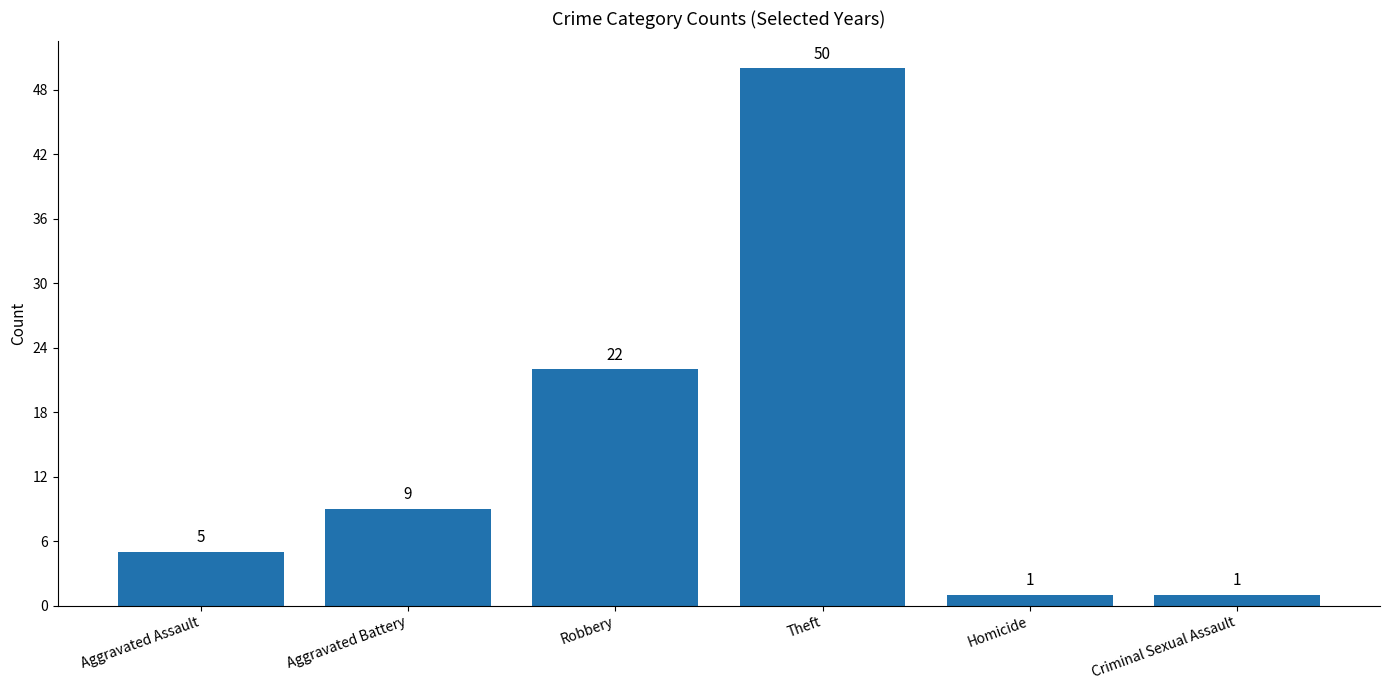

What is the change in value from Aggravated Assault to Homicide?

-4